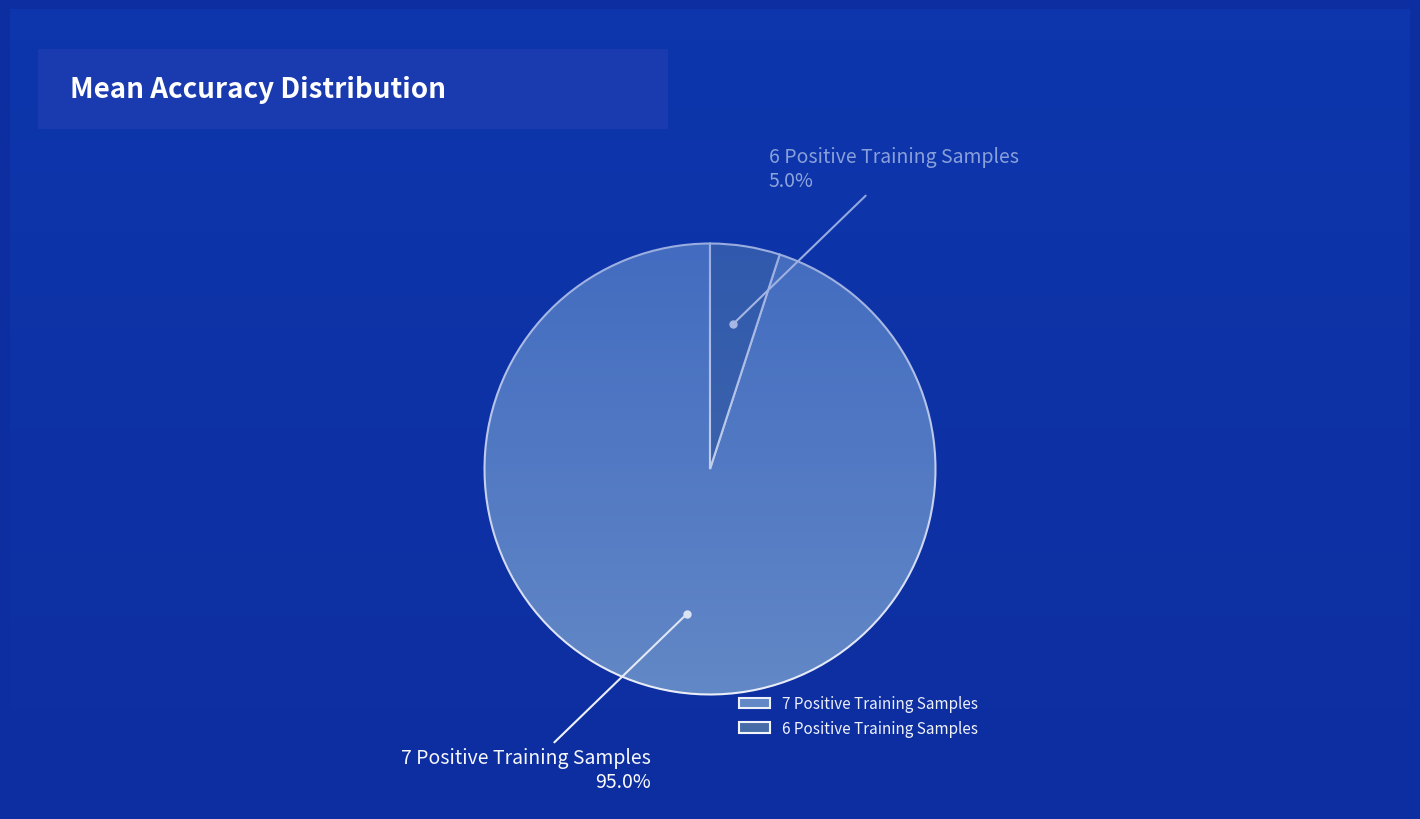

To the nearest percent, what is the average slice percentage?

50%